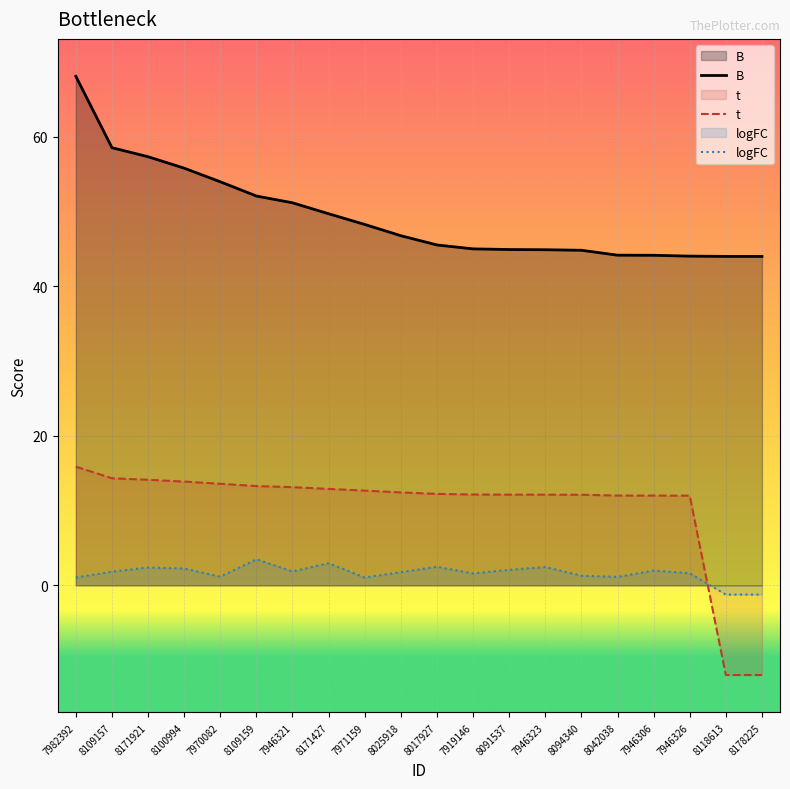

Which category has the lowest value across all series?

8118613